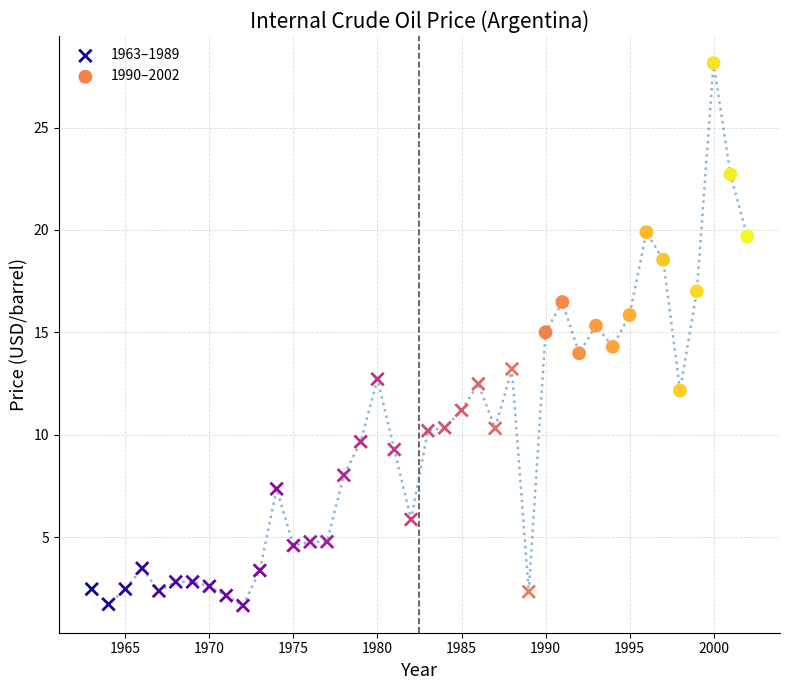

Which series has the largest Y range (max minus min)?

1990–2002